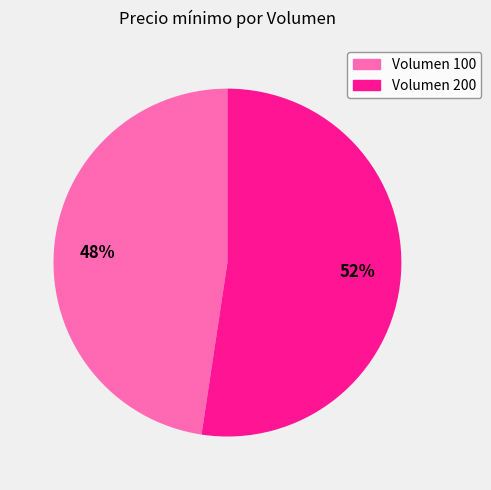

To the nearest percent, what is the combined percentage of Volumen 100 and Volumen 200?

100%